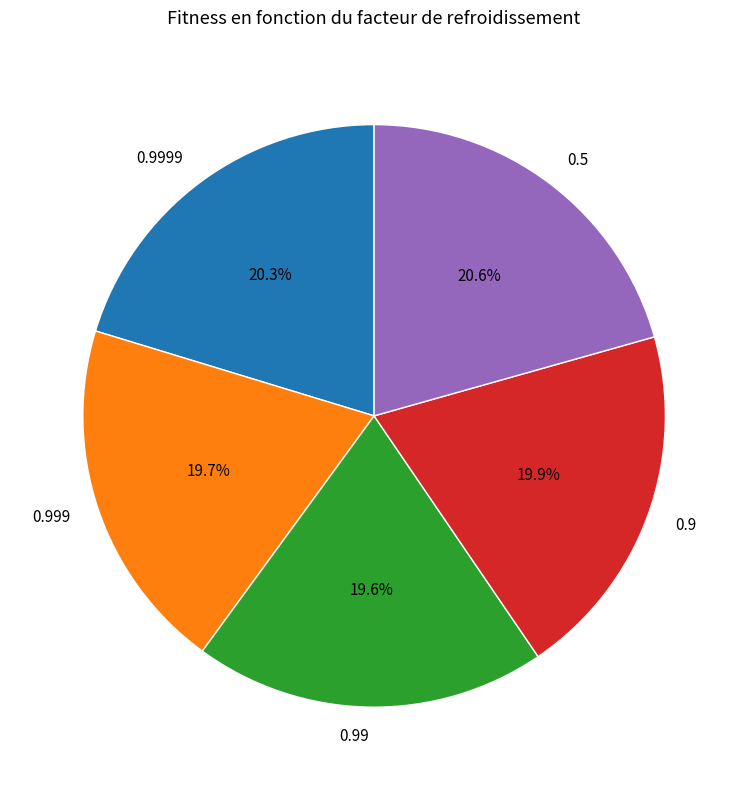

To the nearest percent, what is the average slice percentage?

20%